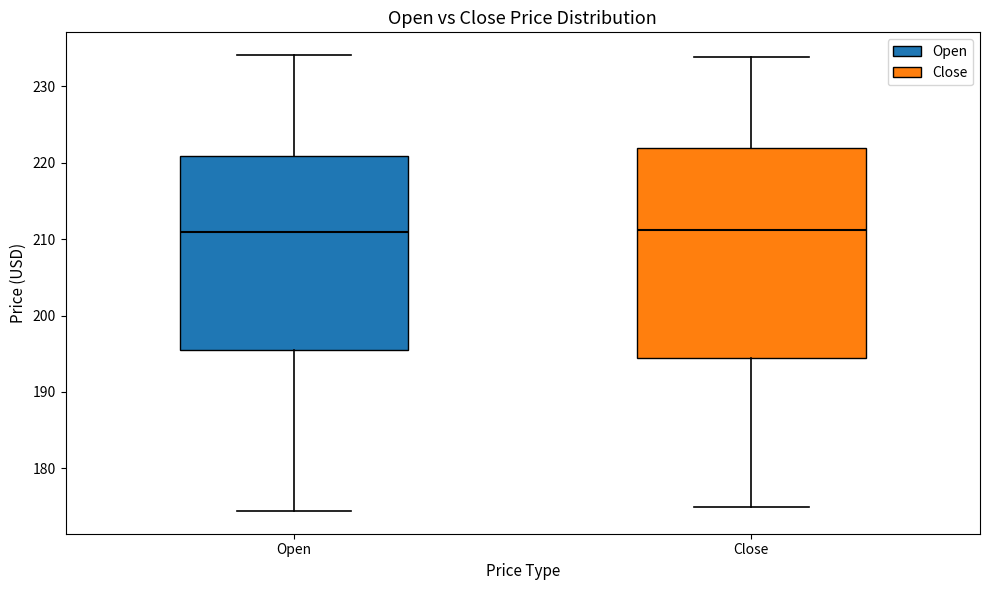

Reading left to right, read every box against the y-axis: the position of its median line, the range the box covers, and the ends of its whiskers. The values are not printed on the chart, so give them approximately, as read against the axis.

Open: median 211, box 196 to 221, whiskers 174 to 234
Close: median 211, box 194 to 222, whiskers 175 to 234